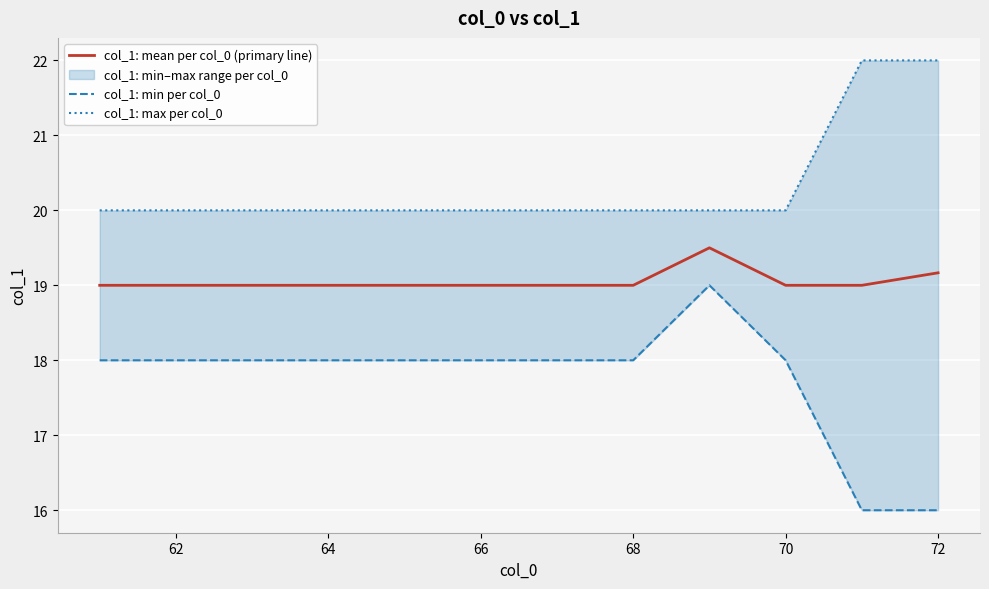

The value of col_1: mean per col_0 (primary line) at 72 is 5.9. True or false?

False